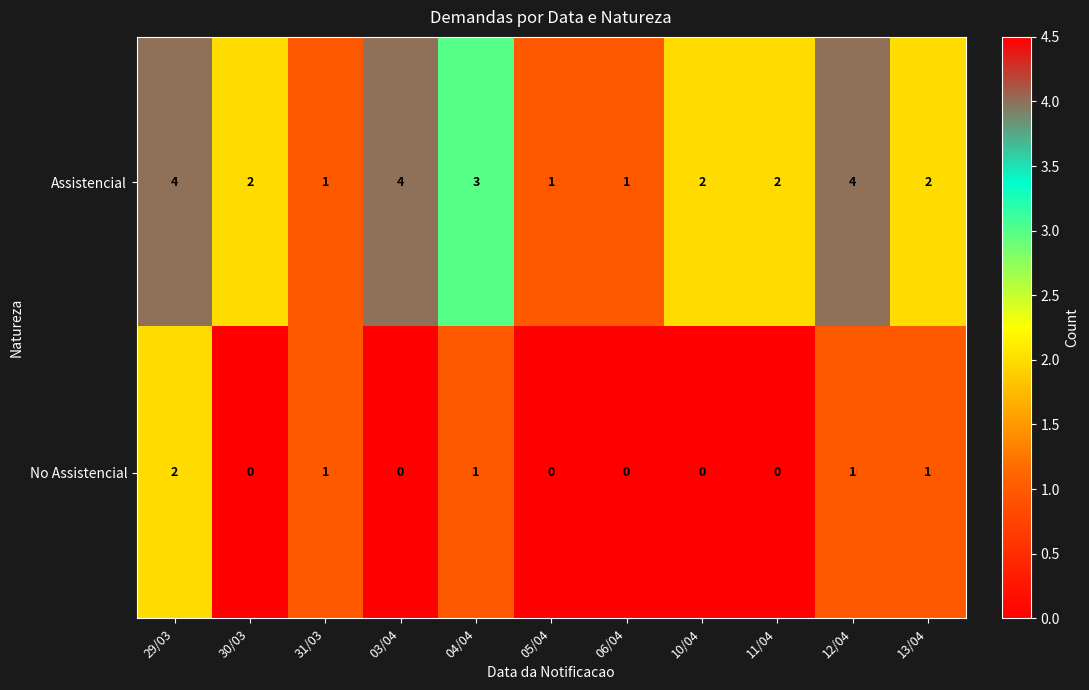

List the series in order of their peak value, lowest first.

No Assistencial, Assistencial